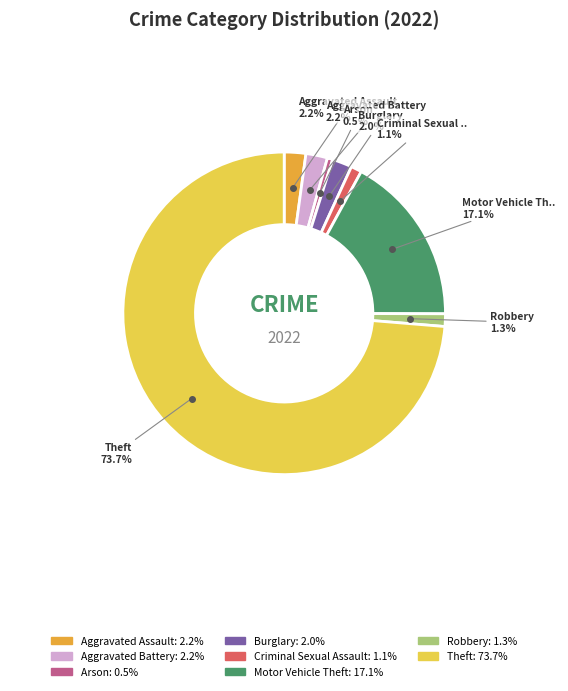

Is there any slice that represents more than half of the pie?

Yes